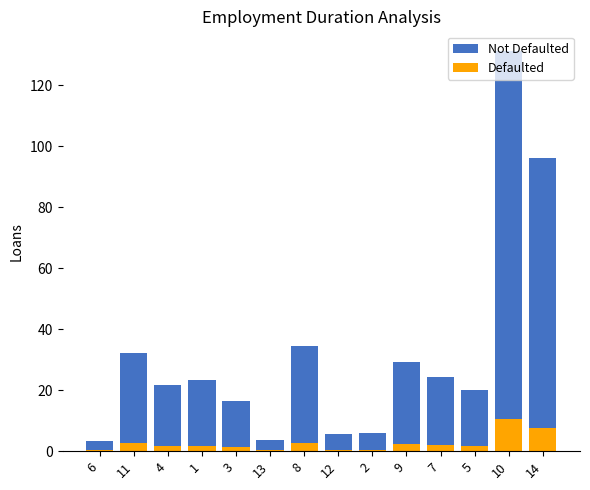

What is the highest value of the Defaulted series?

10.5